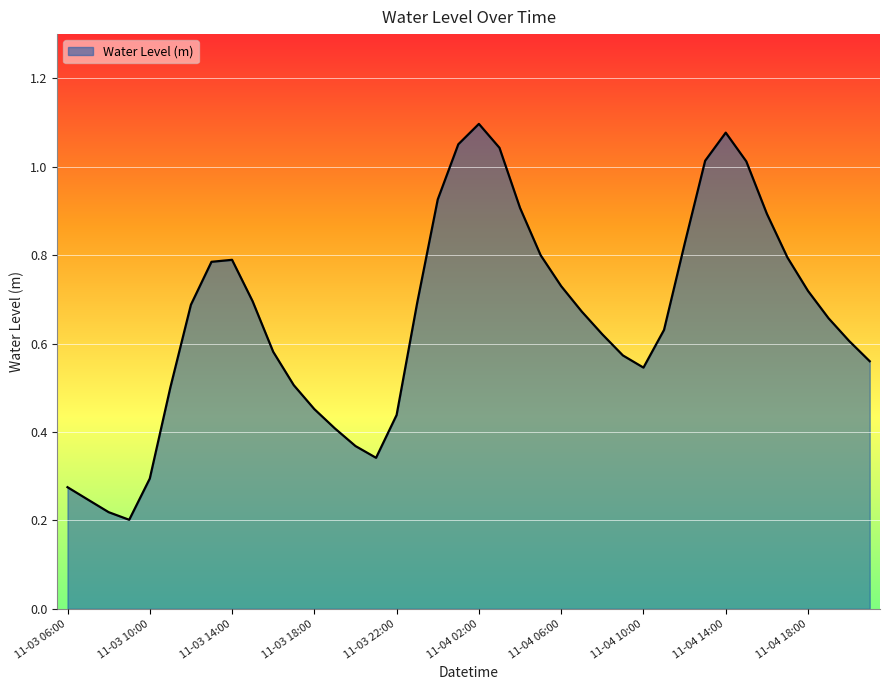

What is the difference between the second highest and minimum values?

0.9